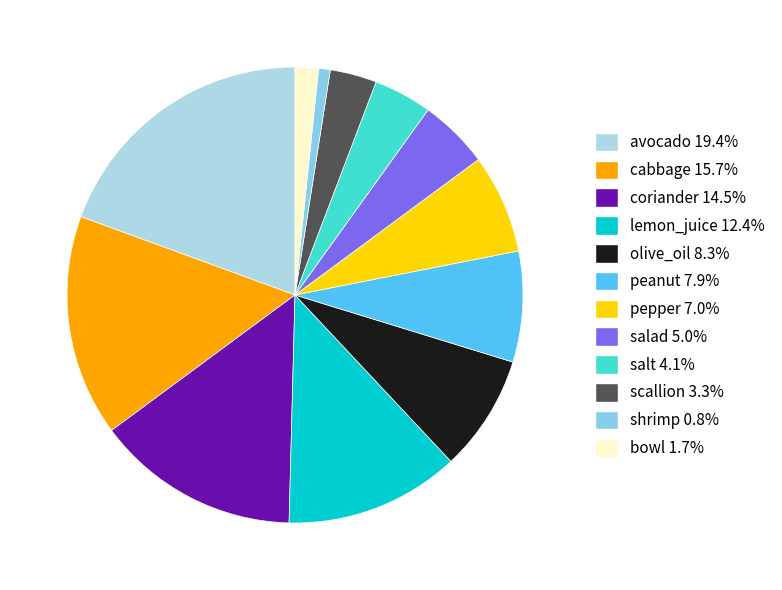

How many segments does this pie chart have?

12